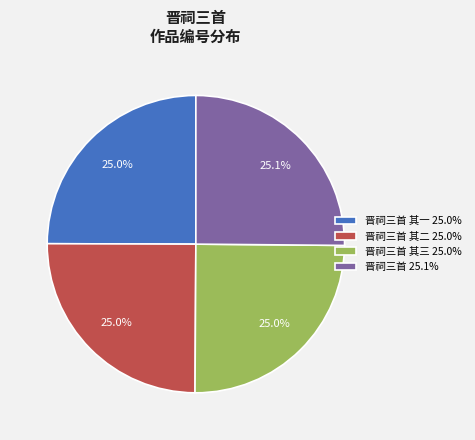

Is there any slice that represents more than half of the pie?

No